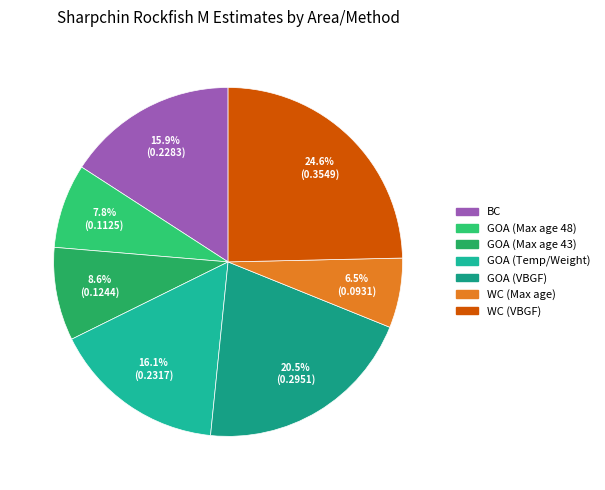

Does any single category account for the majority?

No